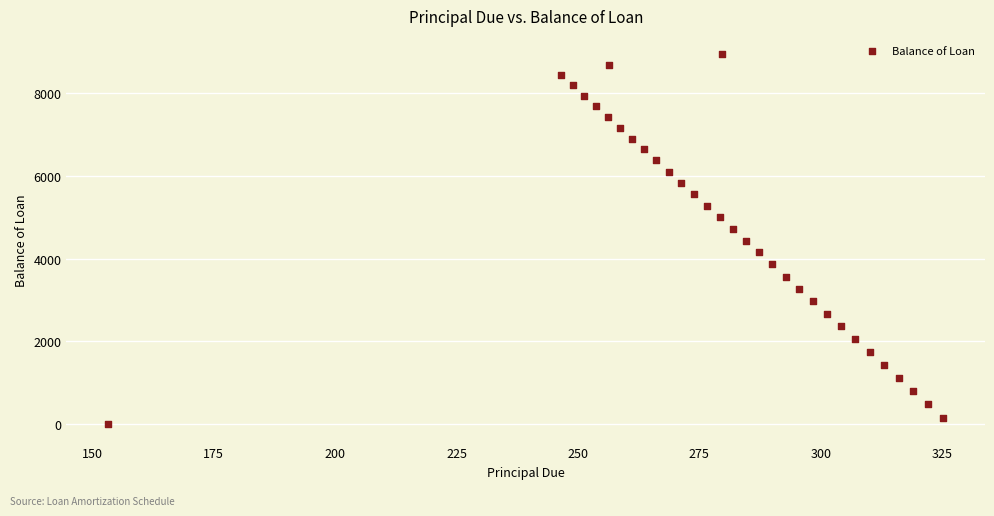

What is the range of X values (max minus min)?

171.9